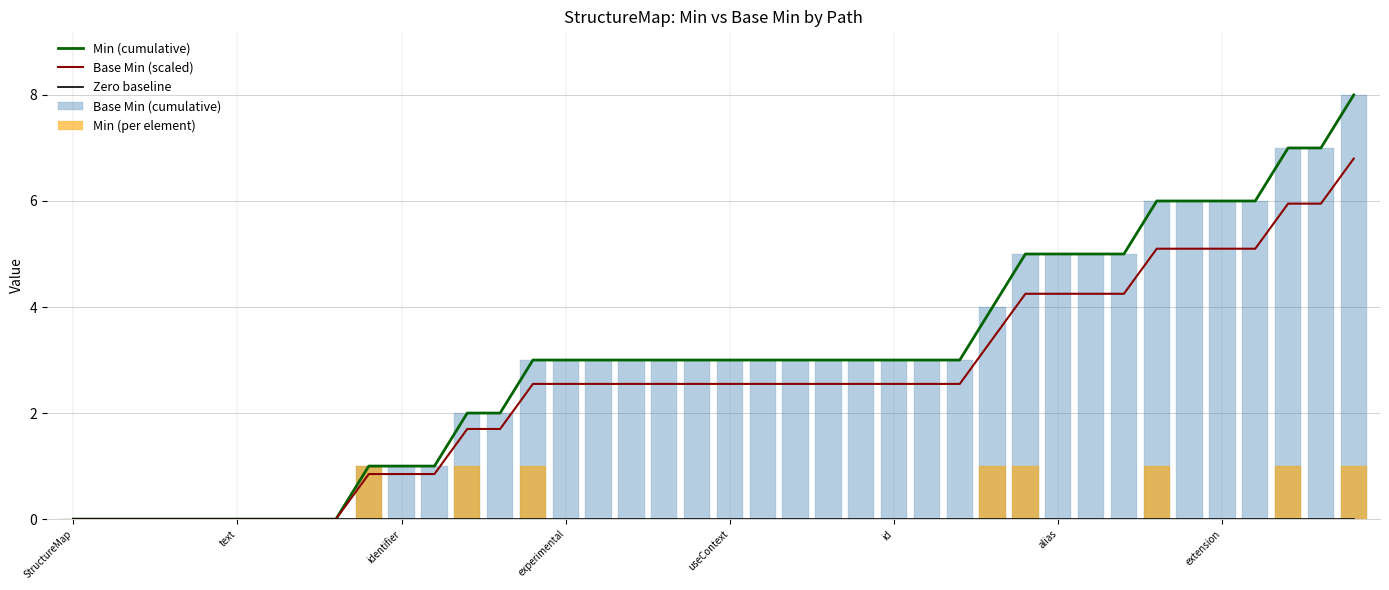

True or false: Base Min (cumulative) has a value of 5.0 at 32.

True